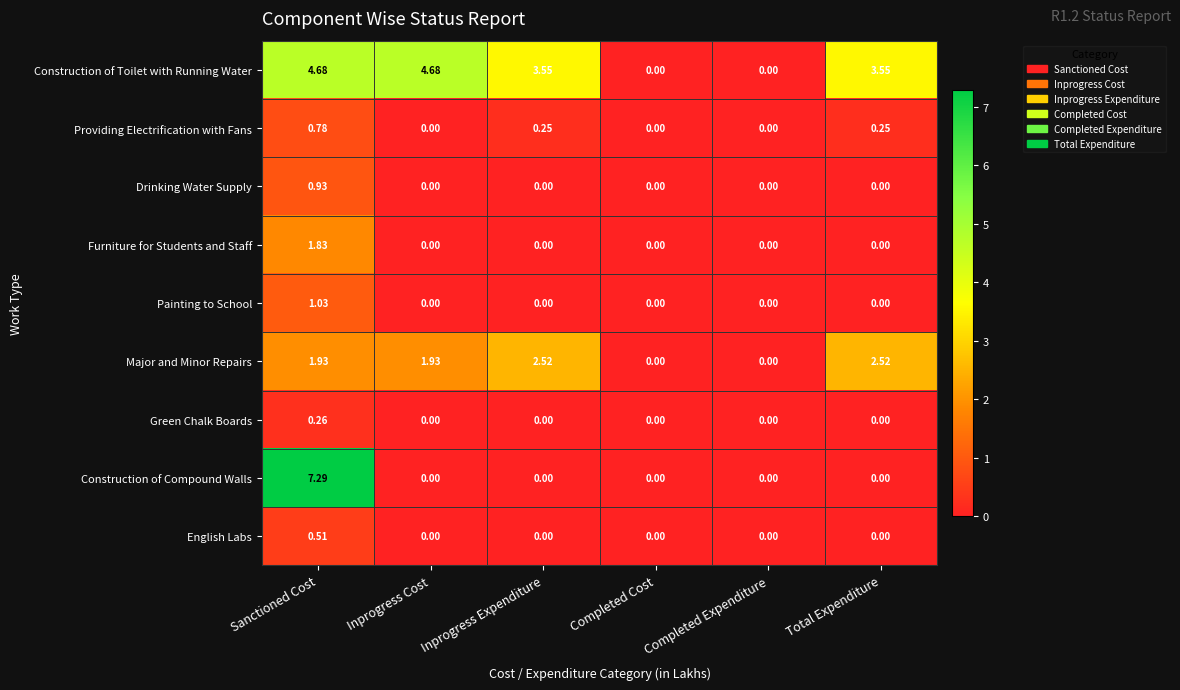

Rank the series by their maximum value, from lowest to highest.

Green Chalk Boards, English Labs, Providing Electrification with Fans, Drinking Water Supply, Painting to School, Furniture for Students and Staff, Major and Minor Repairs, Construction of Toilet with Running Water, Construction of Compound Walls